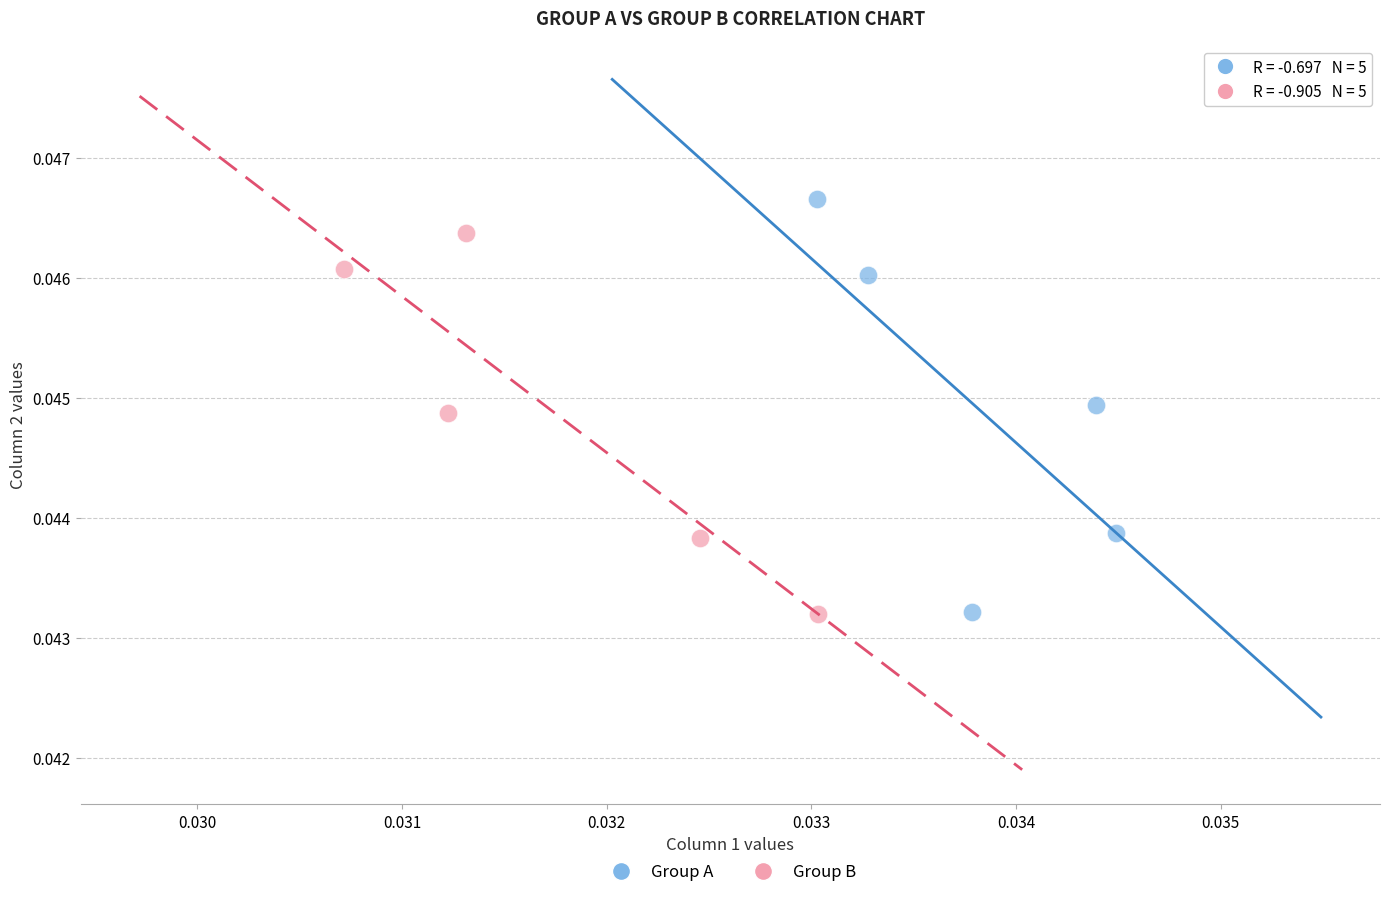

What are all the series names shown in the legend?

Group A, Group B